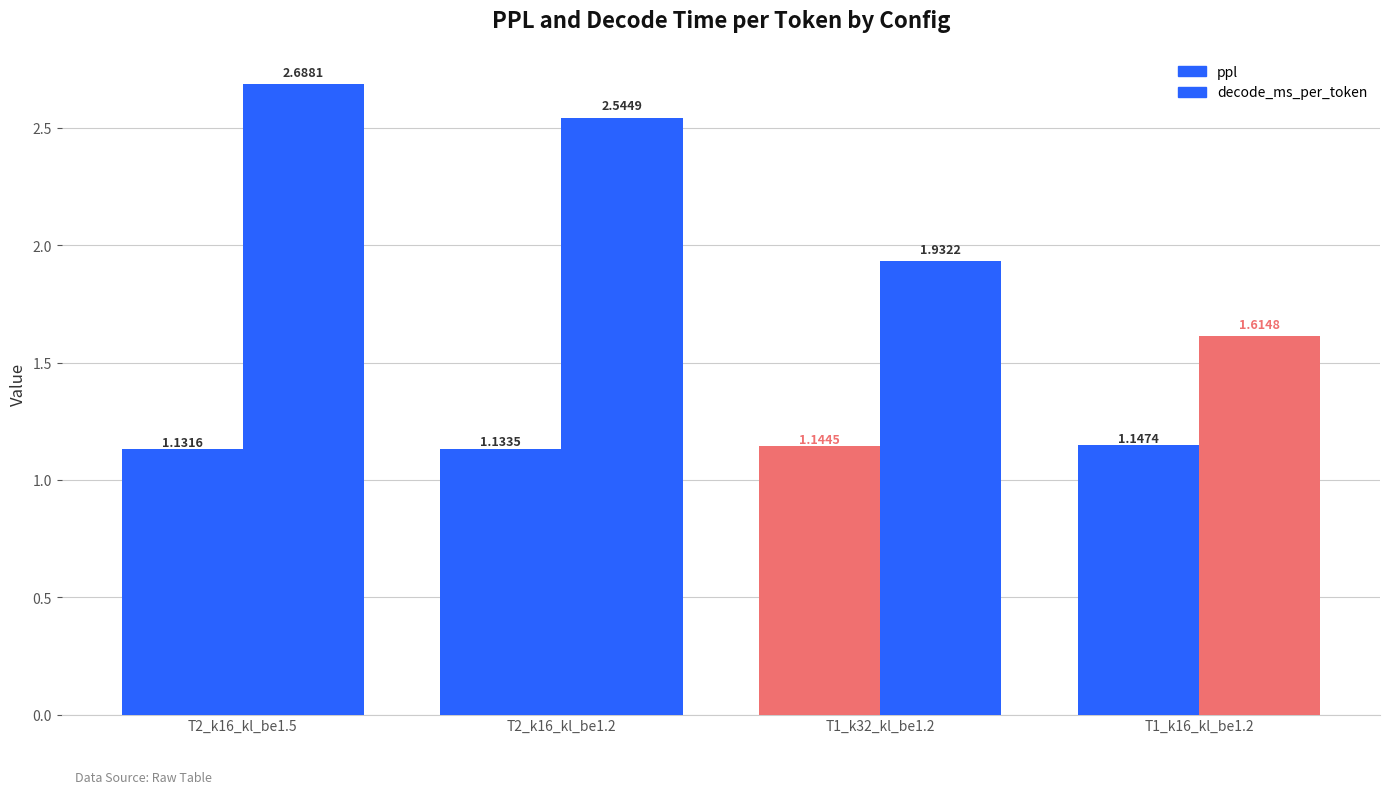

List the series in order of their overall mean, lowest first.

ppl, decode_ms_per_token